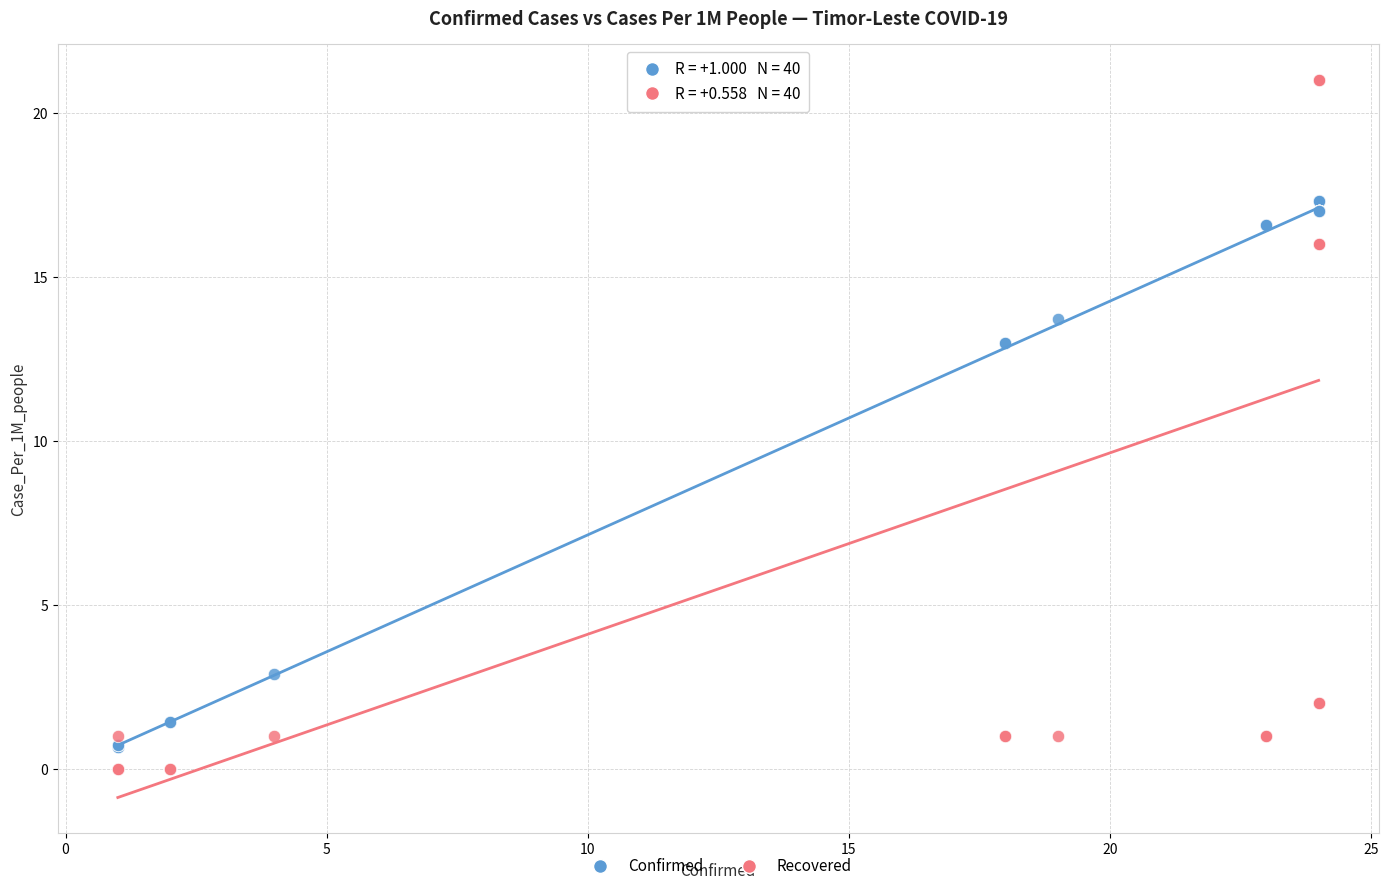

Which series has the largest Y range (max minus min)?

Recovered